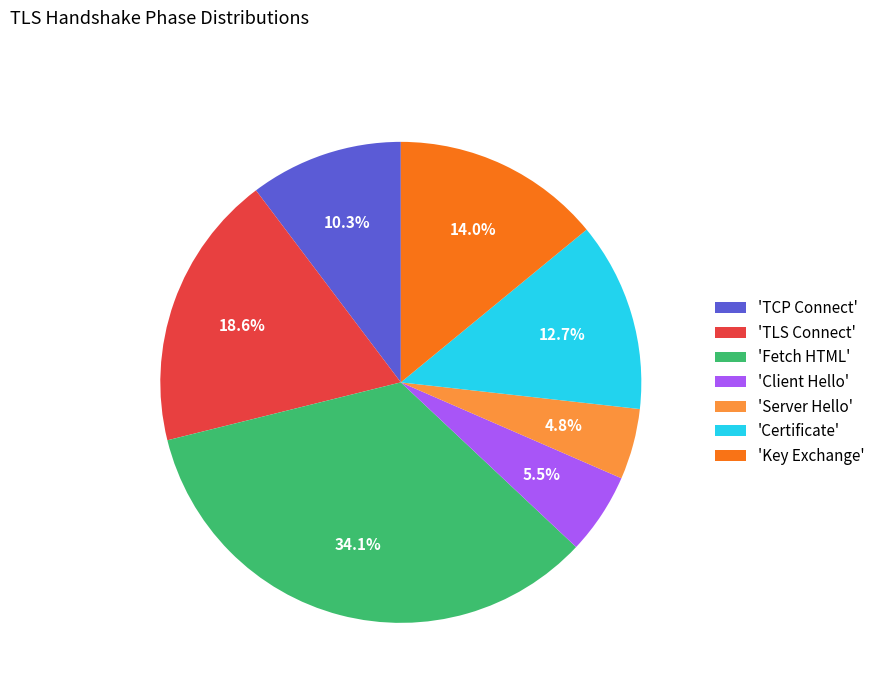

Between 'Server Hello' and 'Fetch HTML', which is larger?

'Fetch HTML'